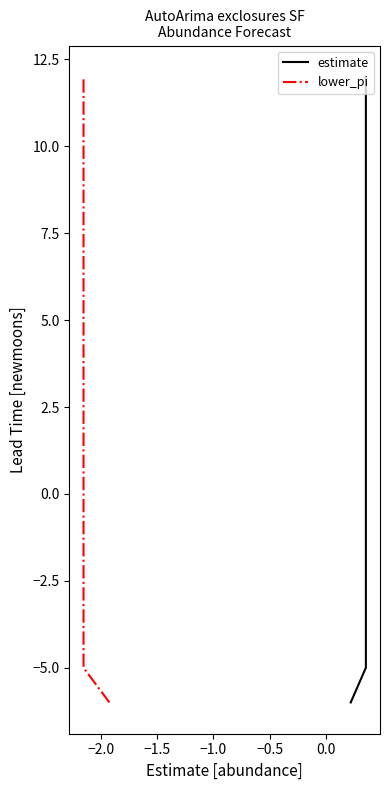

How many values in lower_pi are below zero?

6